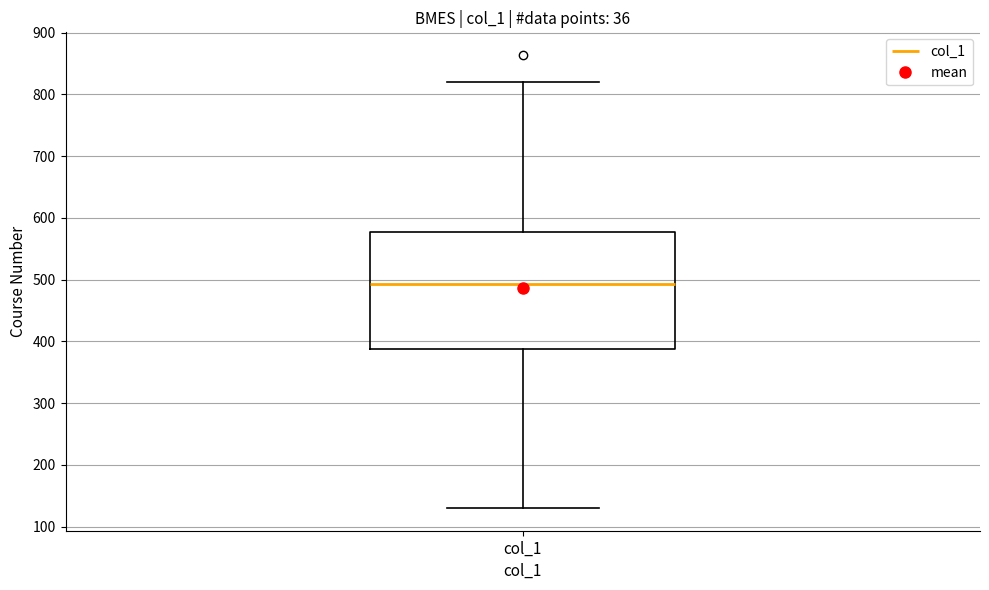

Read this box plot against the y-axis: the position of the median line, the range covered by the box, and the ends of both whiskers. The values are not printed on the chart, so give them approximately, as read against the axis.

median 490, box 390 to 580, whiskers 130 to 820